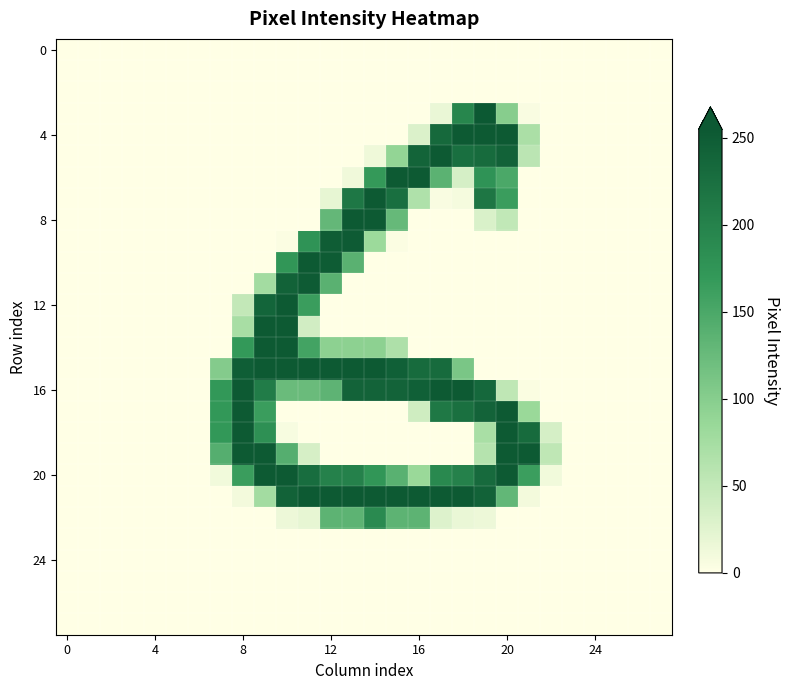

At which category does the chart reach its peak across all series?

19